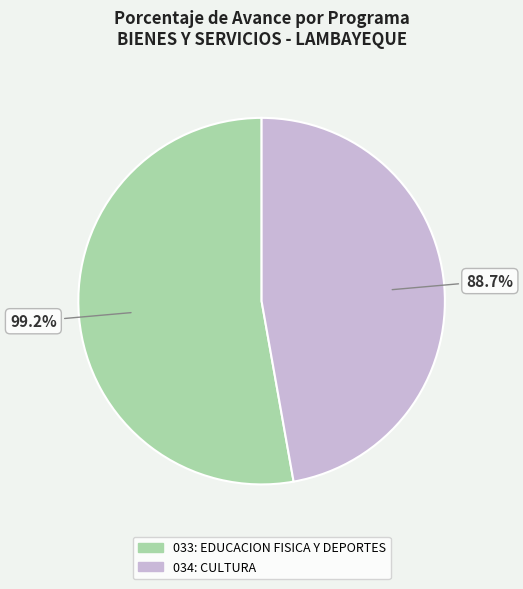

To the nearest percent, what percentage of the pie is 034: CULTURA?

47%